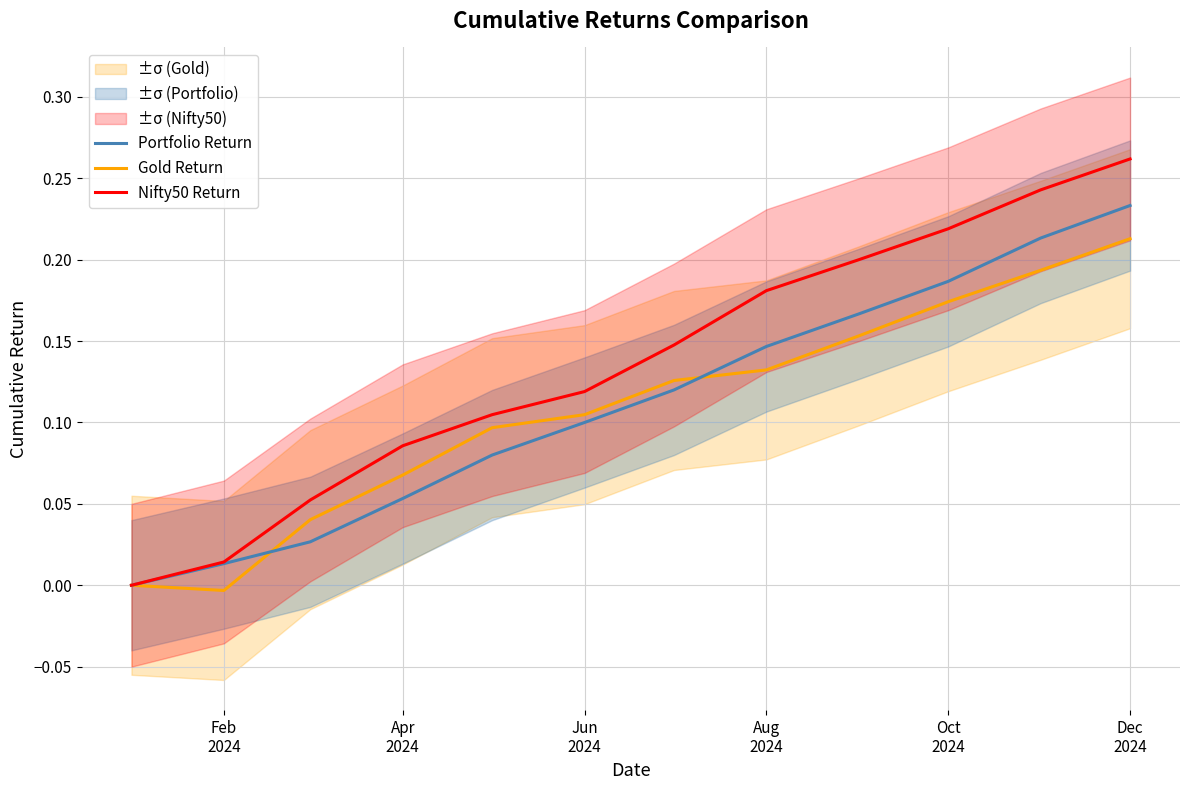

True or false: Gold Return and Nifty50 Return intersect in this chart.

False